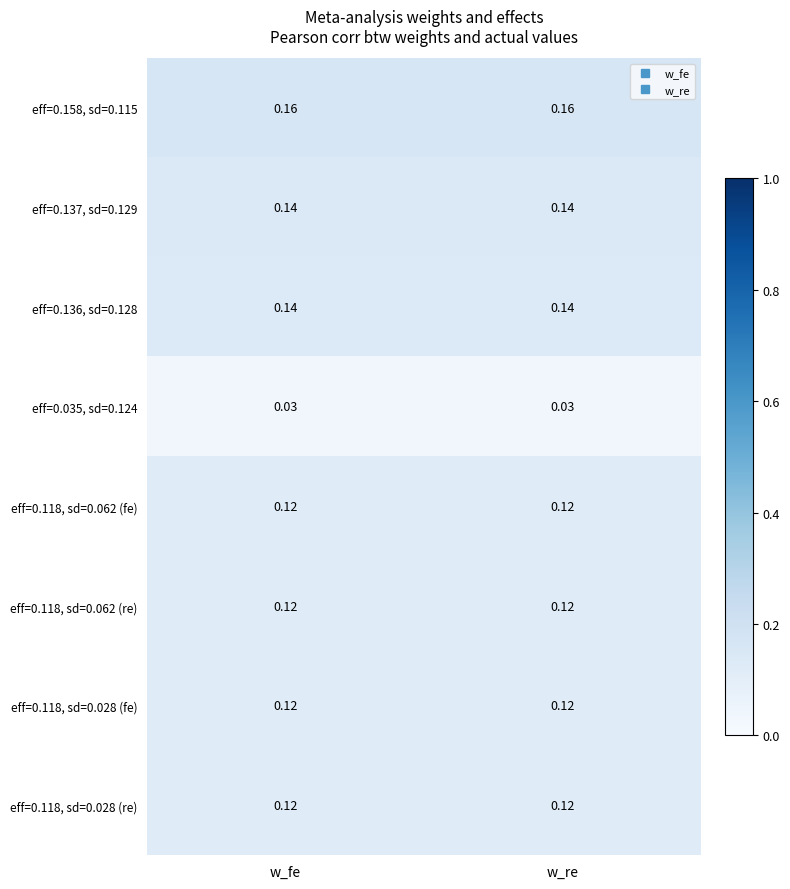

Is the value of eff=0.136, sd=0.128 at w_fe greater than the value of eff=0.118, sd=0.062 (re) at w_fe?

Yes